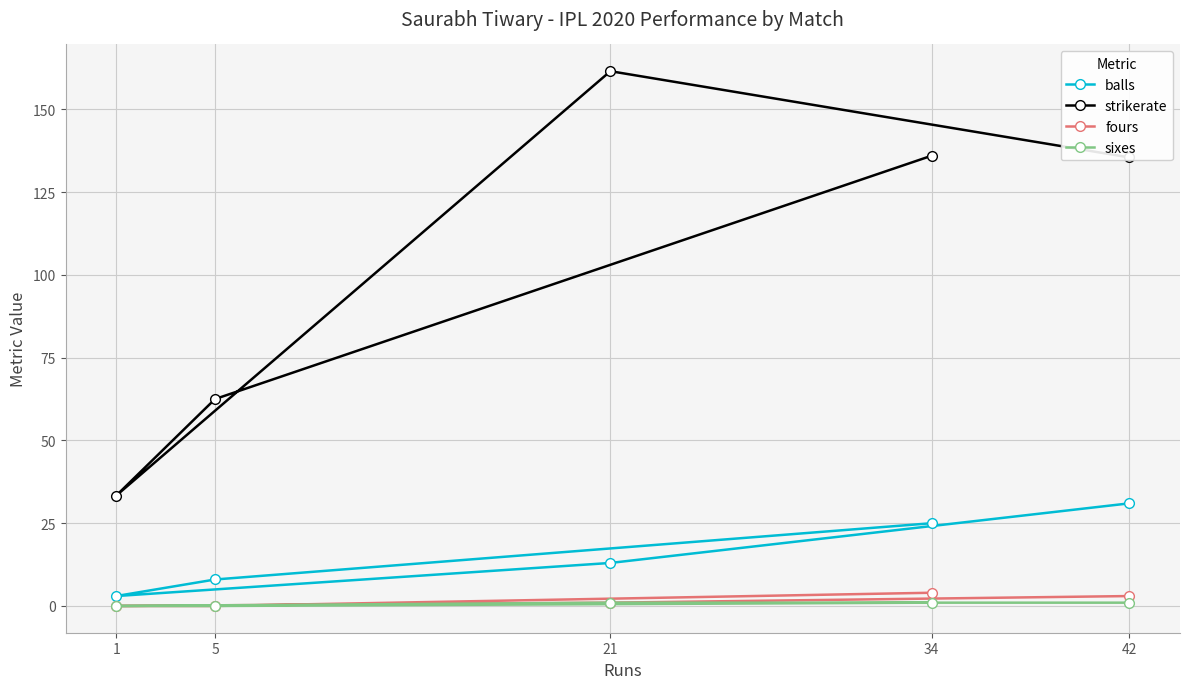

What is the sum of all balls values?

80.0